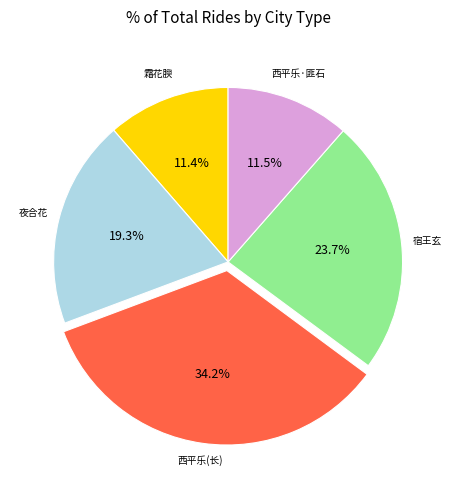

Does any single category account for the majority?

No